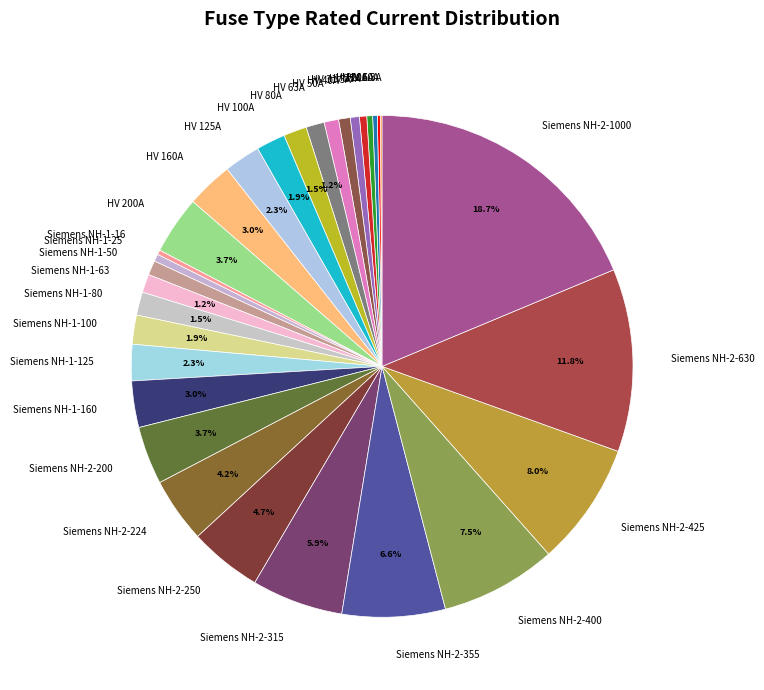

What portion of the pie excludes Siemens NH-1-125?

97.7%